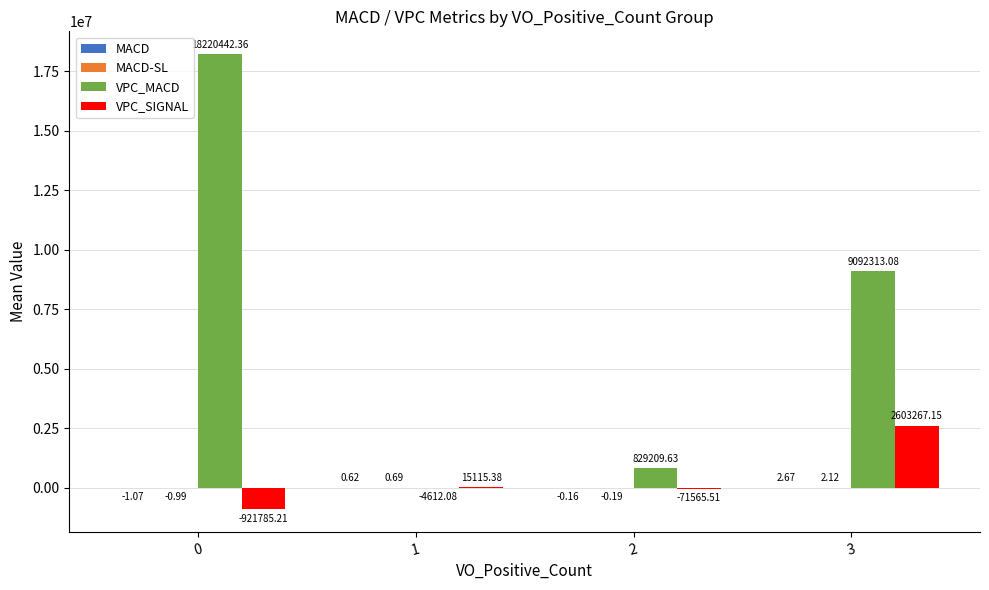

How many series are shown in this chart?

4